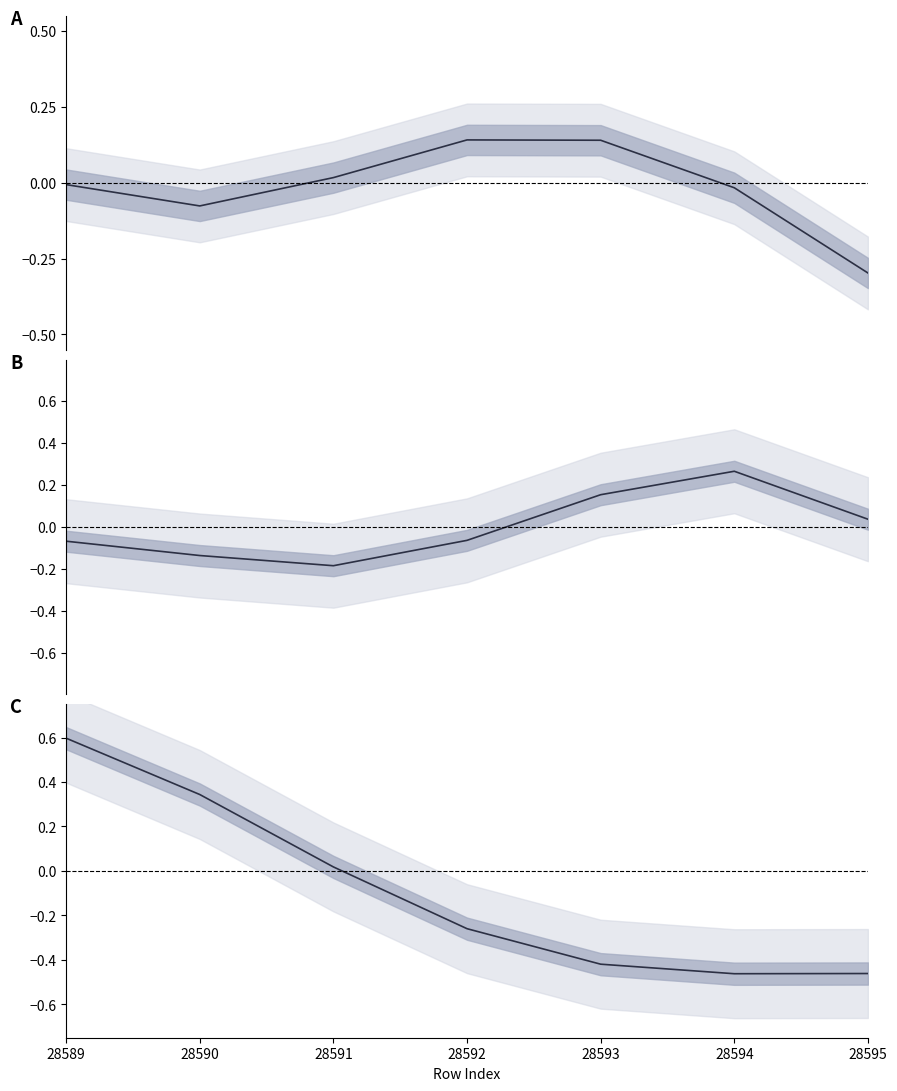

At which category does lon_acc reach its first local valley?

28590